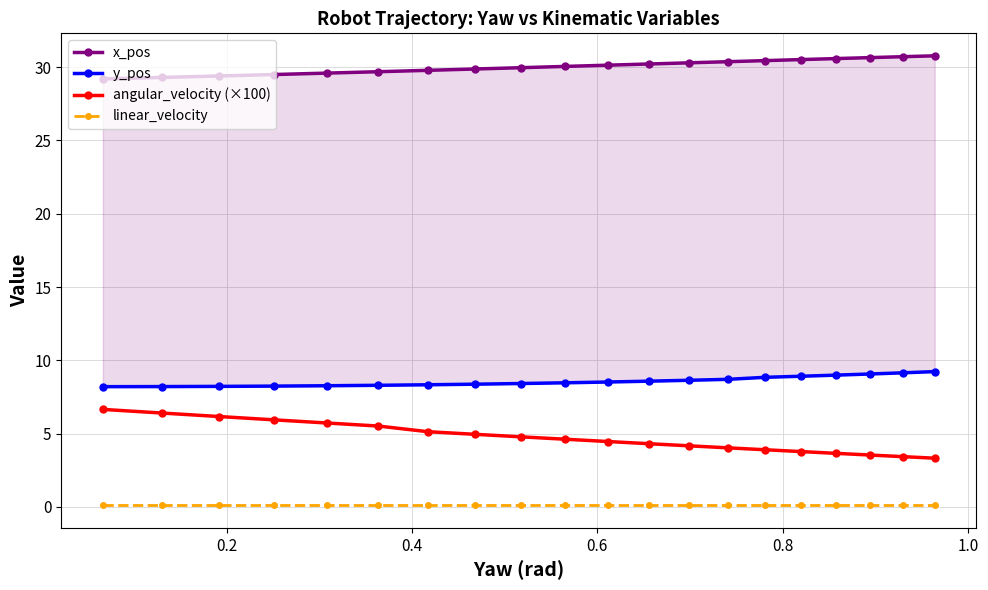

True or false: y_pos has more than 1 interior local peaks.

False